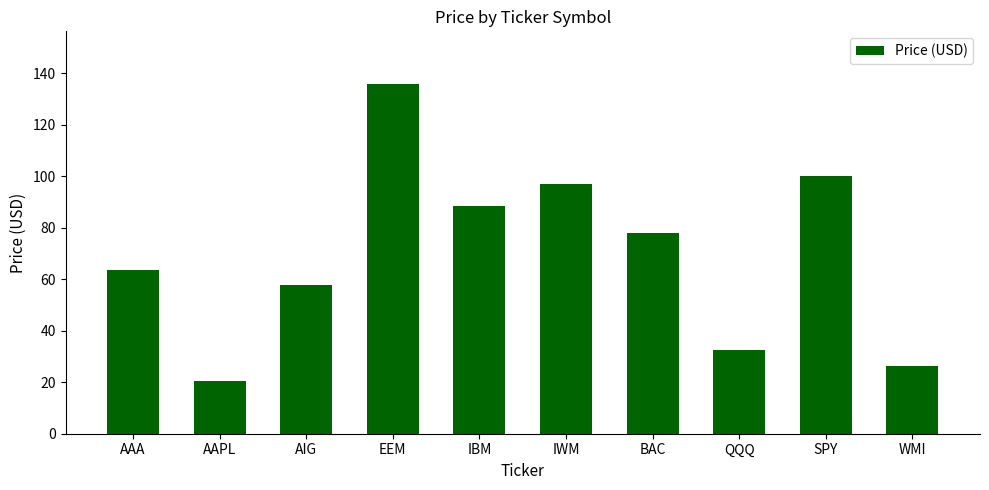

What is the minimum value shown in the chart?

20.6